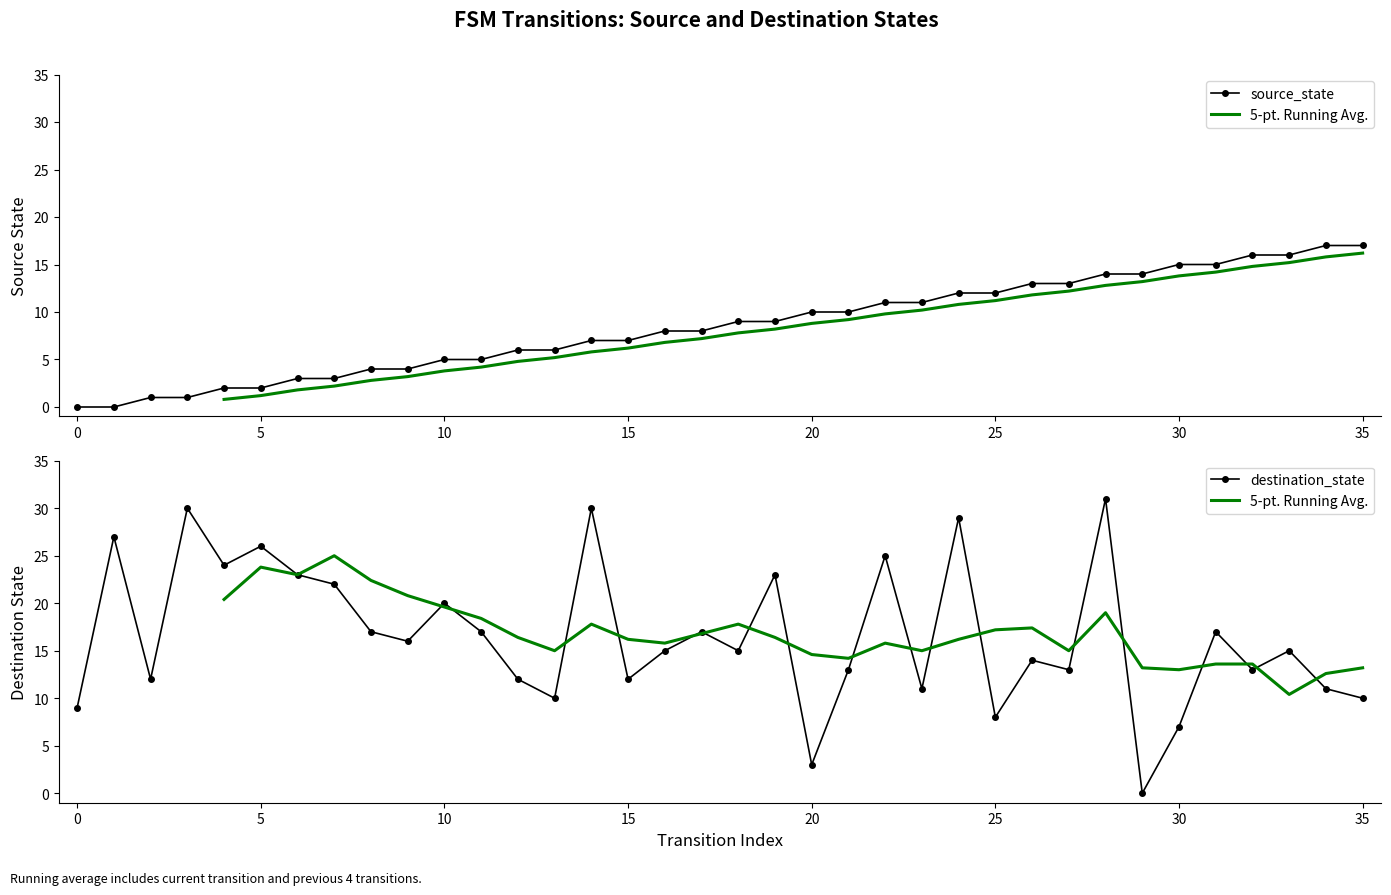

How many values in the 5-pt. Running Avg. series are below 15?

9